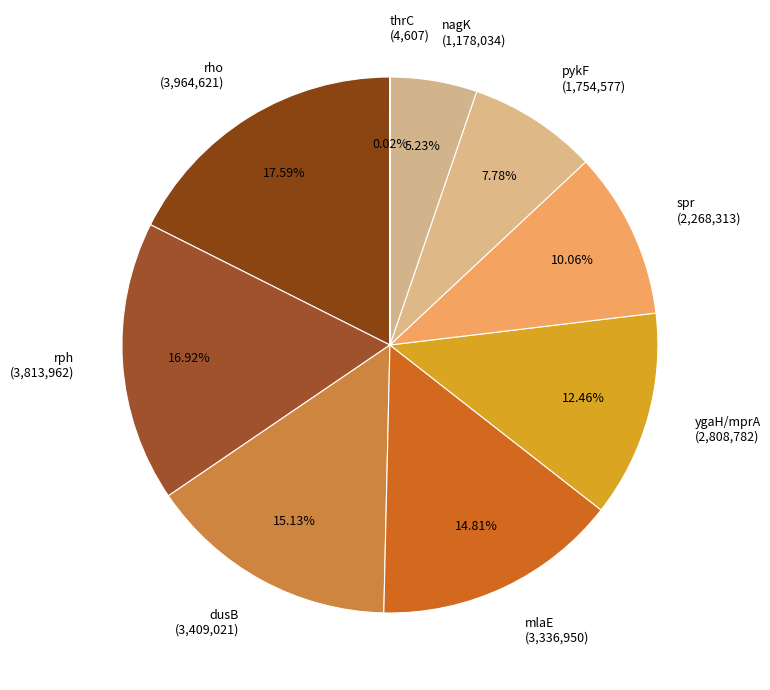

Combined, do mlaE (3,336,950) and dusB (3,409,021) account for over 50%?

No